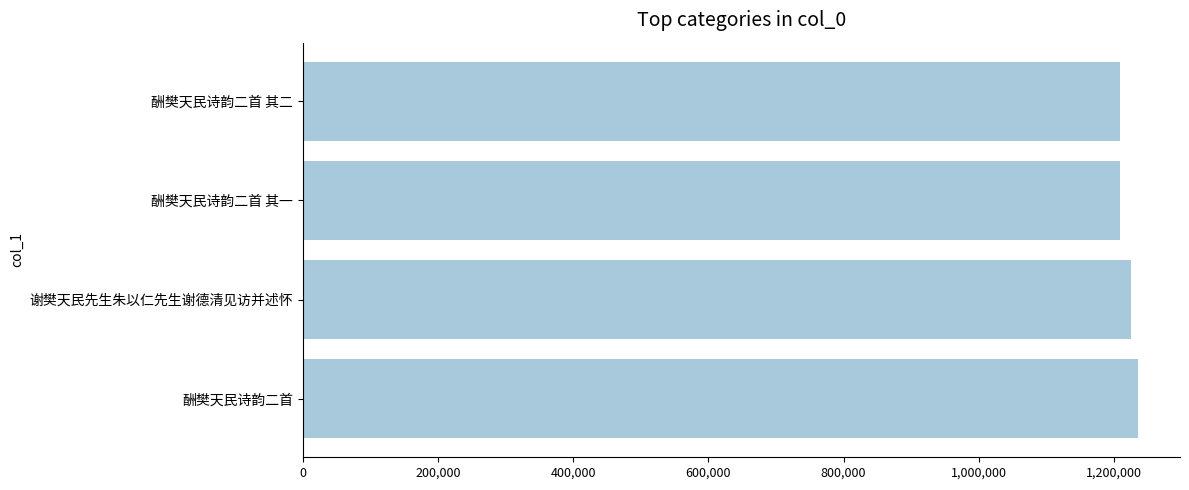

What value does the data have at 谢樊天民先生朱以仁先生谢德清见访并述怀?

1225640